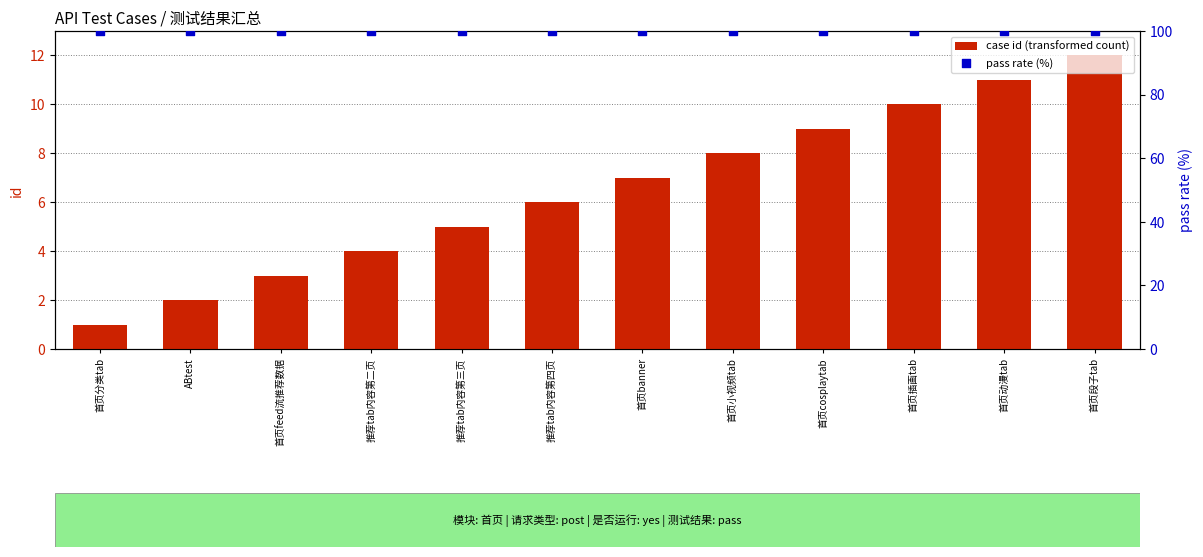

Which series contains the highest Y value?

pass rate (%)